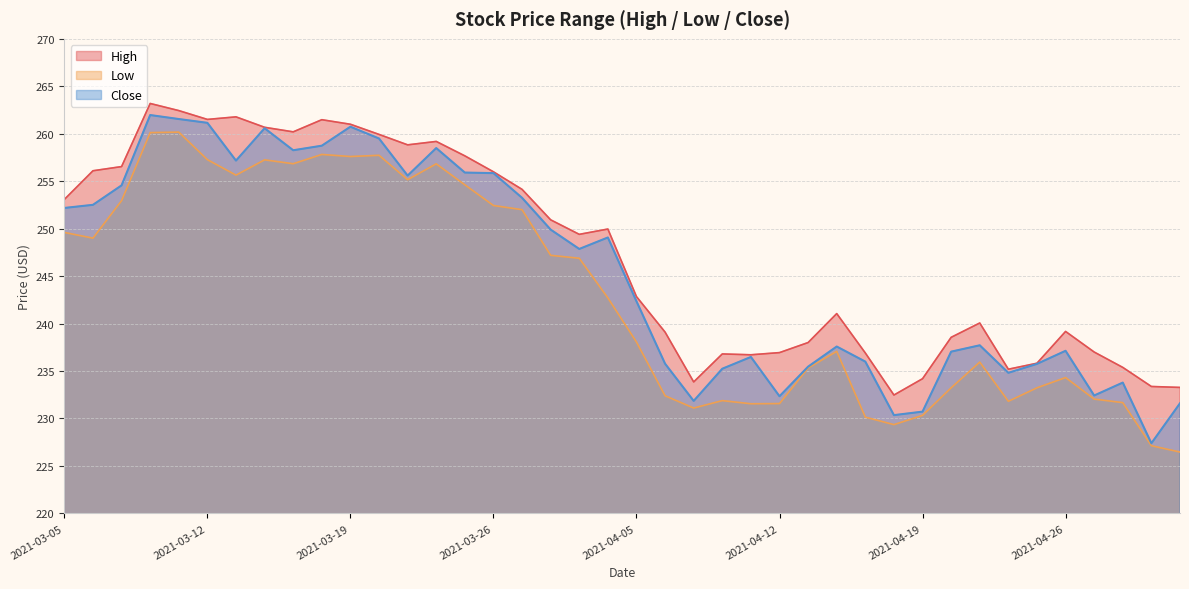

The Close series shows 153.0 at 2021-03-30. True or false?

False